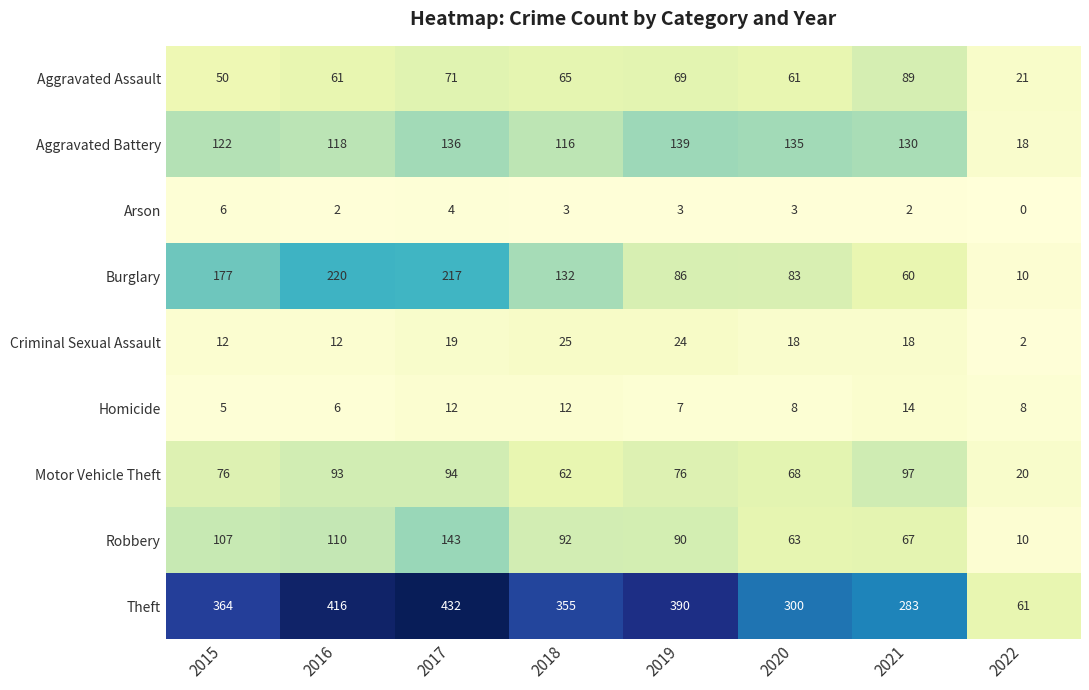

Which series has the largest range (max minus min)?

Theft